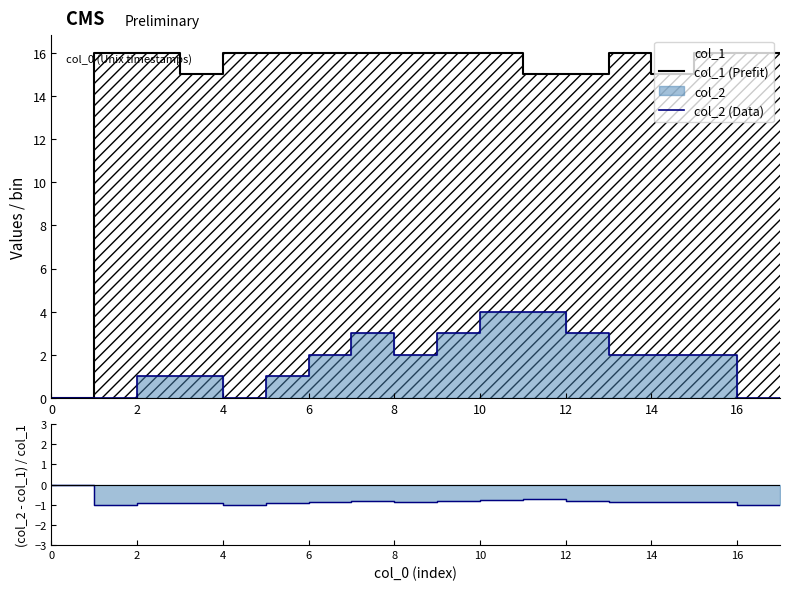

True or false: col_2 (Data) and col_1 (Prefit) intersect in this chart.

False